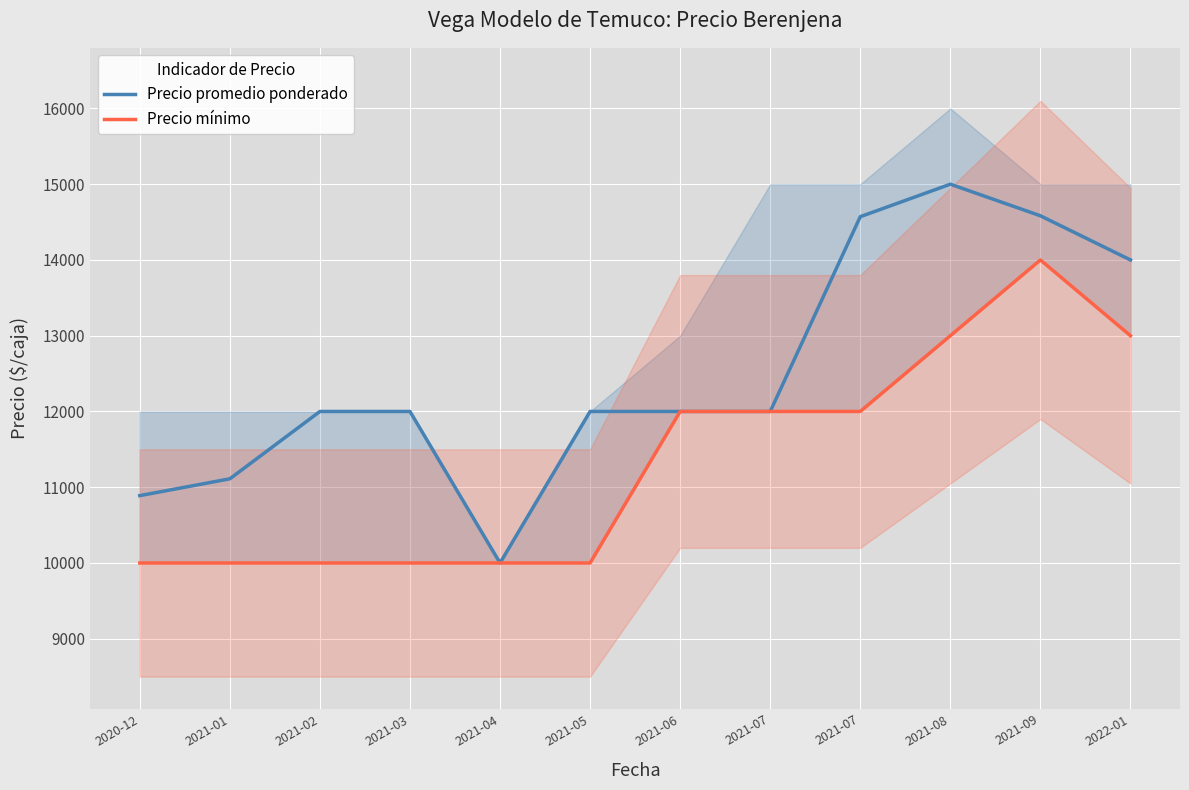

True or false: Precio promedio ponderado and Precio mínimo intersect in this chart.

False